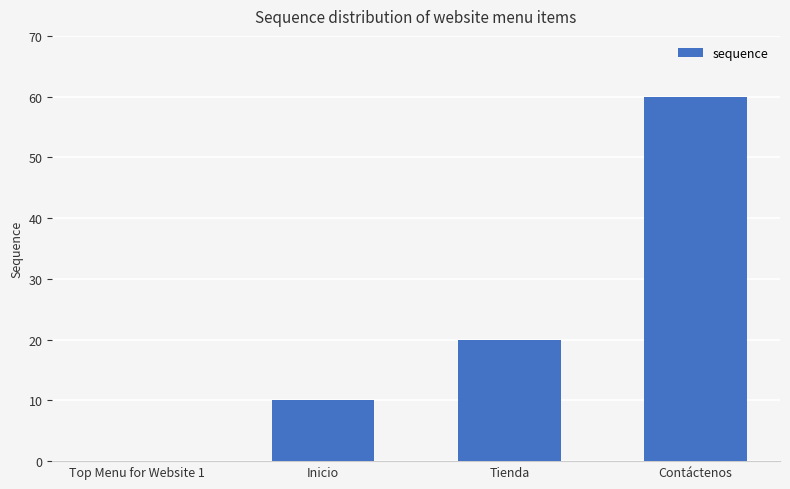

Where is the data nearest to the value 30?

Tienda